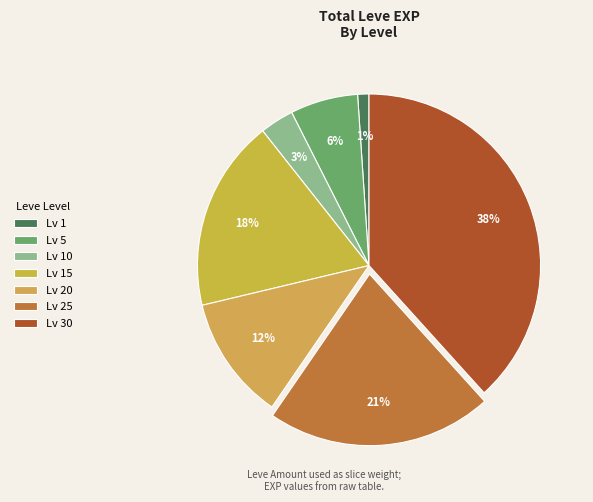

Count the number of slices in the pie.

7